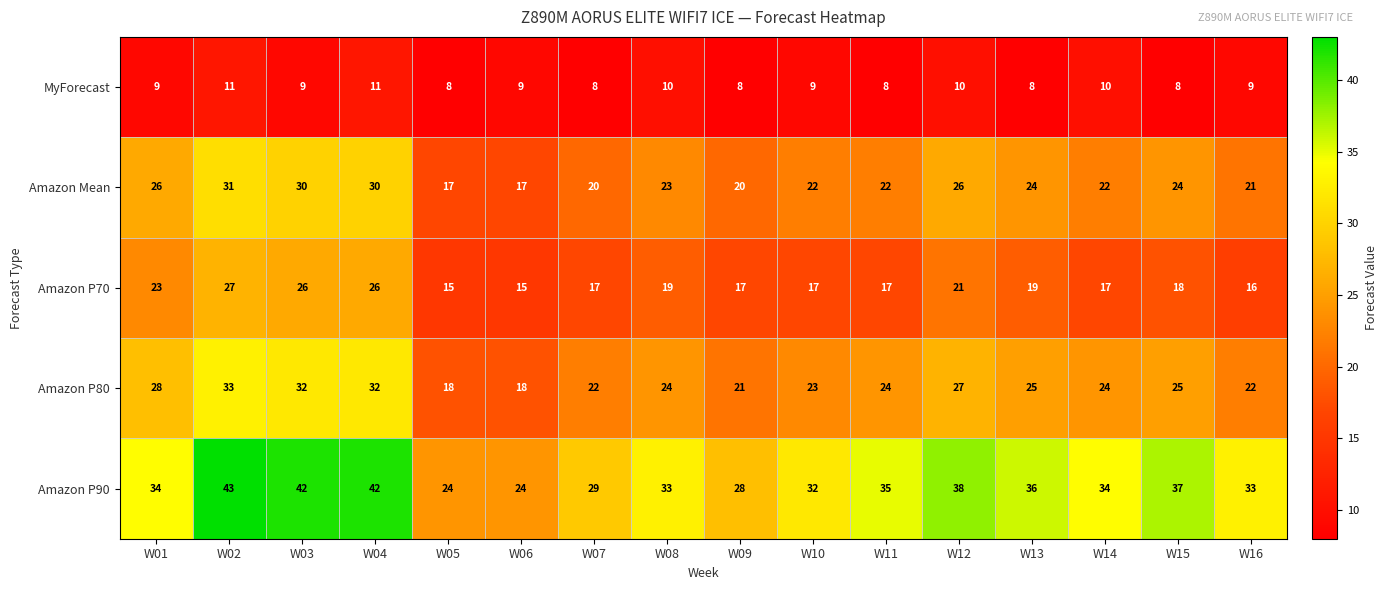

At W14, list the series in order from largest to smallest.

Amazon P90, Amazon P80, Amazon Mean, Amazon P70, MyForecast